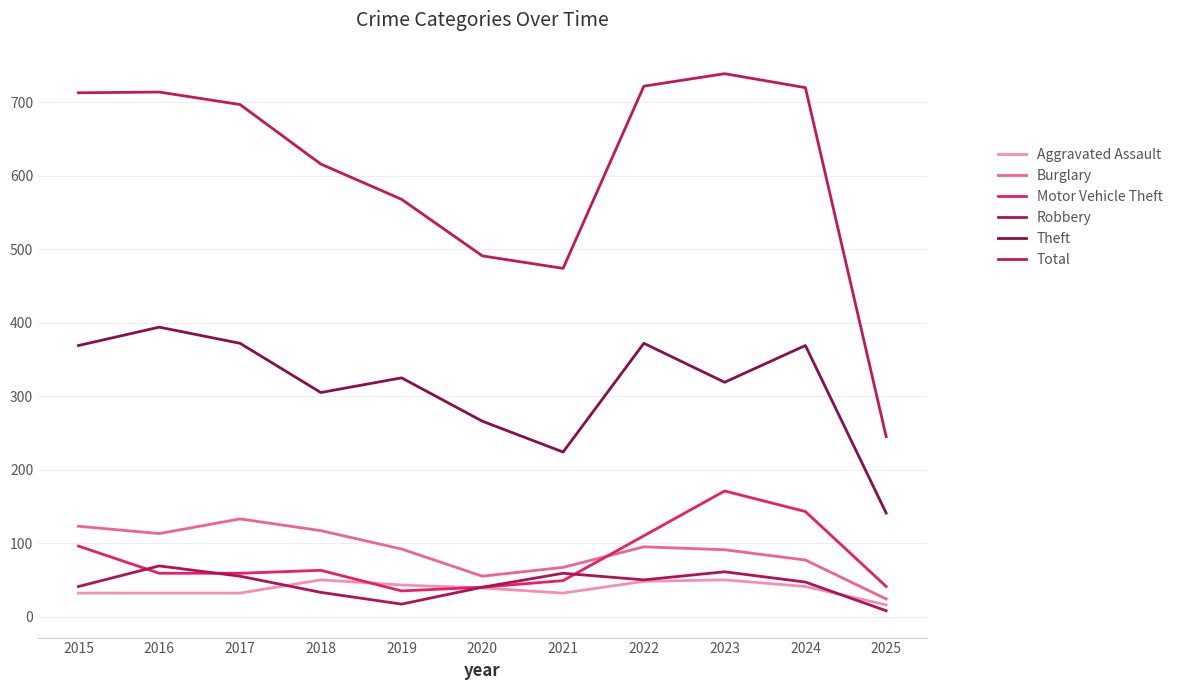

The value of Burglary at 2022 is 95. True or false?

True